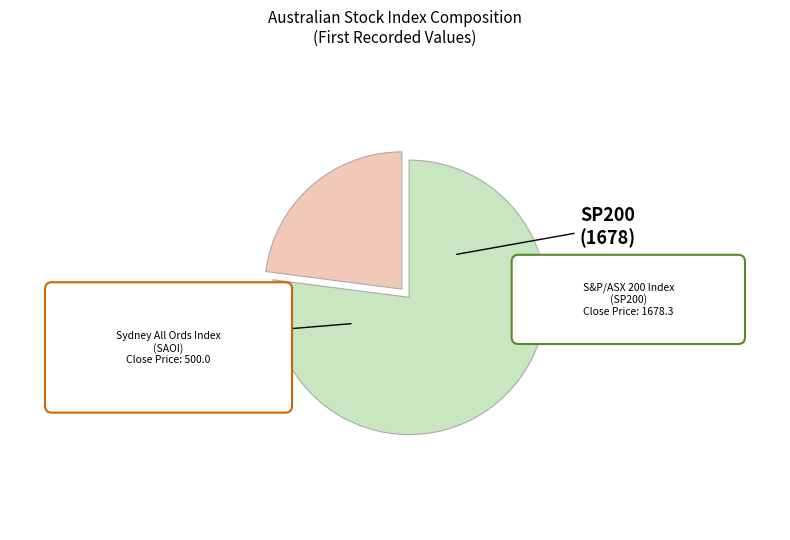

To the nearest percent, what portion does SP200 represent?

77%